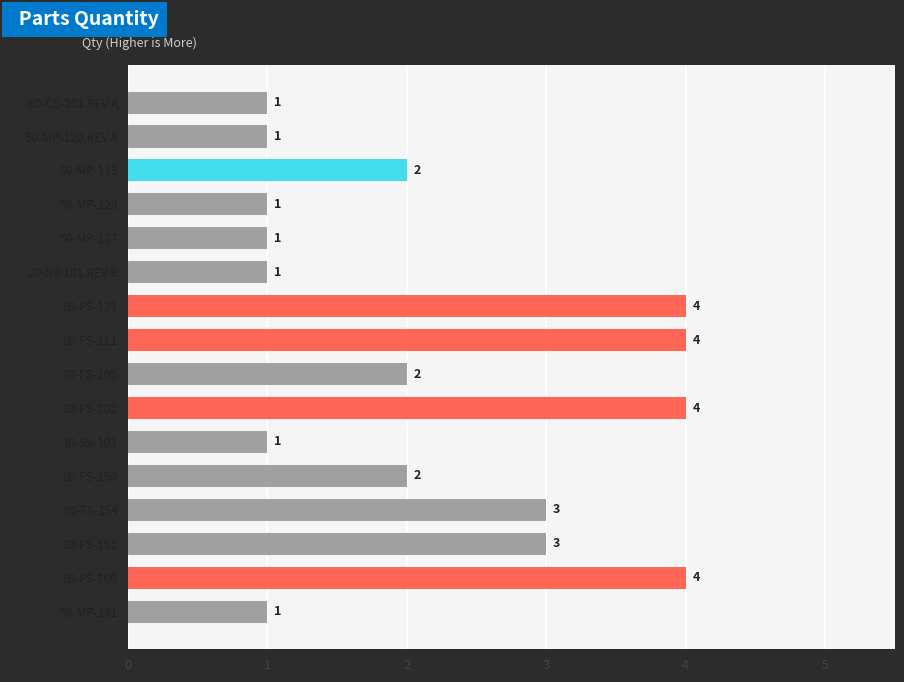

How many bars are there in total?

16